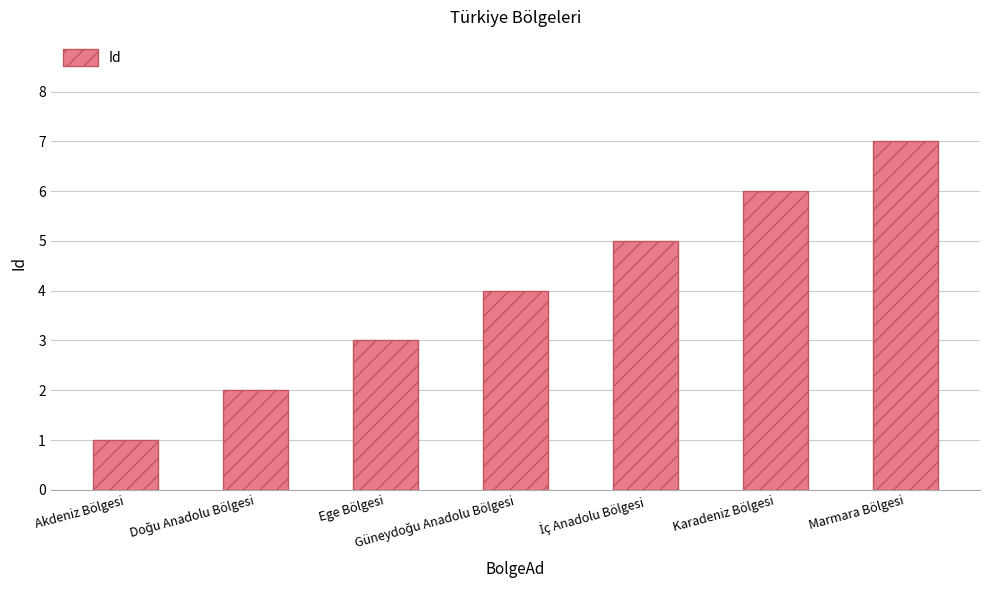

What is the difference between the second highest and second lowest values?

4